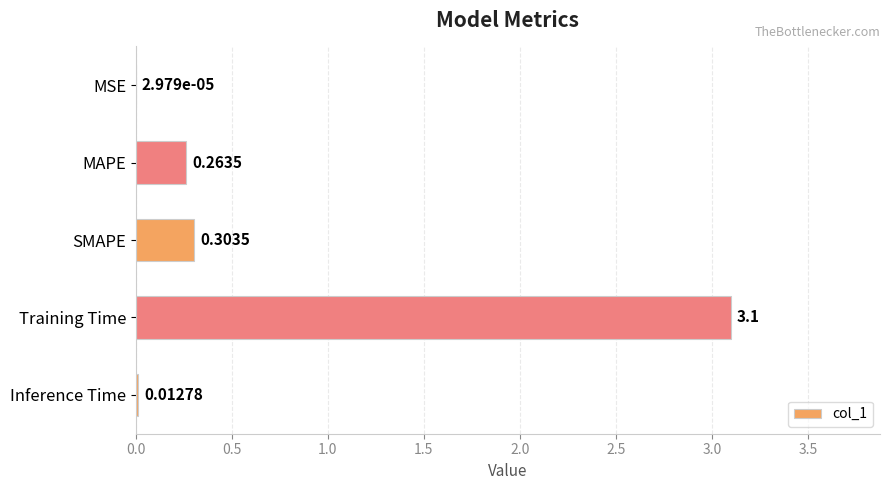

Which category has the highest value across all series?

Training Time